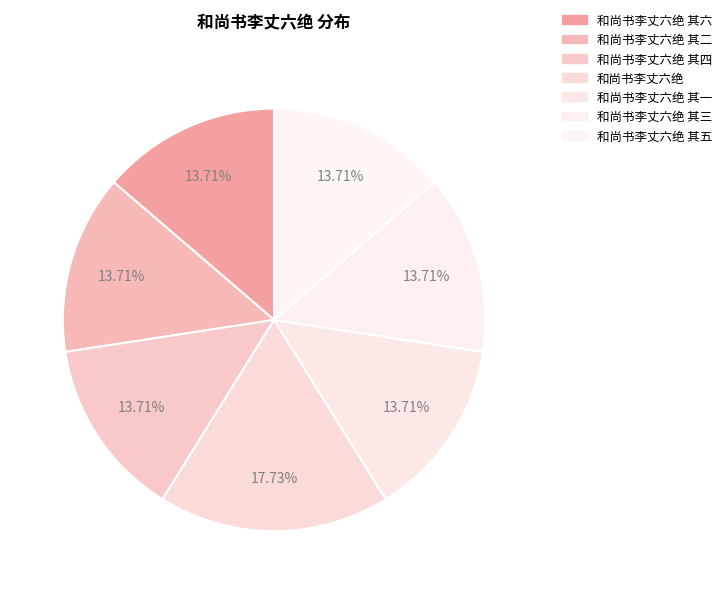

Approximately how many times larger is the value at 和尚书李丈六绝 其五 compared to 和尚书李丈六绝 其一?

1.0